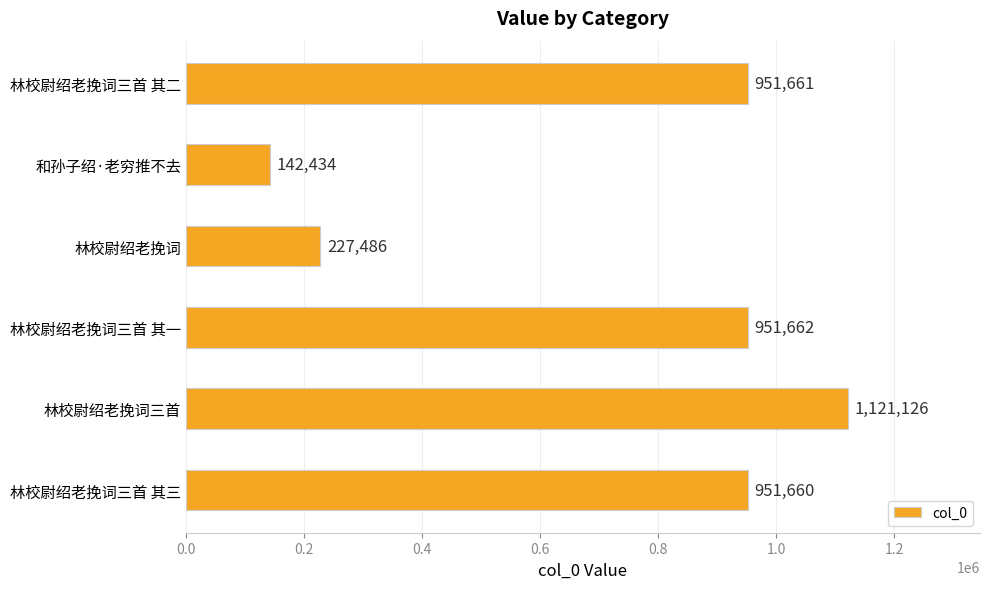

Reading top to bottom, transcribe all the data shown in this chart.

林校尉绍老挽词三首 其二=951661	和孙子绍·老穷推不去=142434	林校尉绍老挽词=227486	林校尉绍老挽词三首 其一=951662	林校尉绍老挽词三首=1121126	林校尉绍老挽词三首 其三=951660